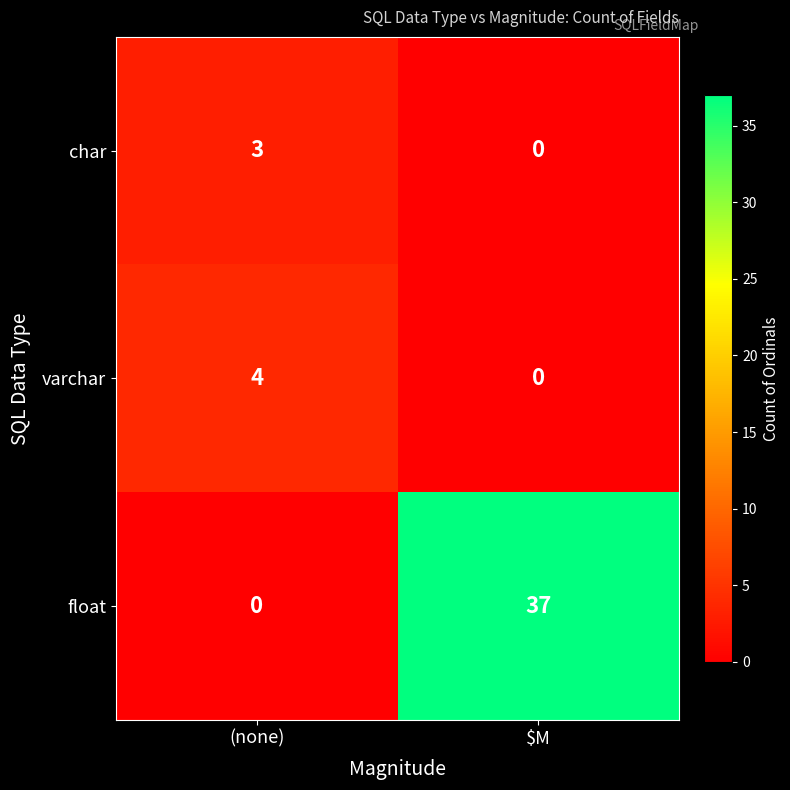

Count the number of categories in the chart.

2